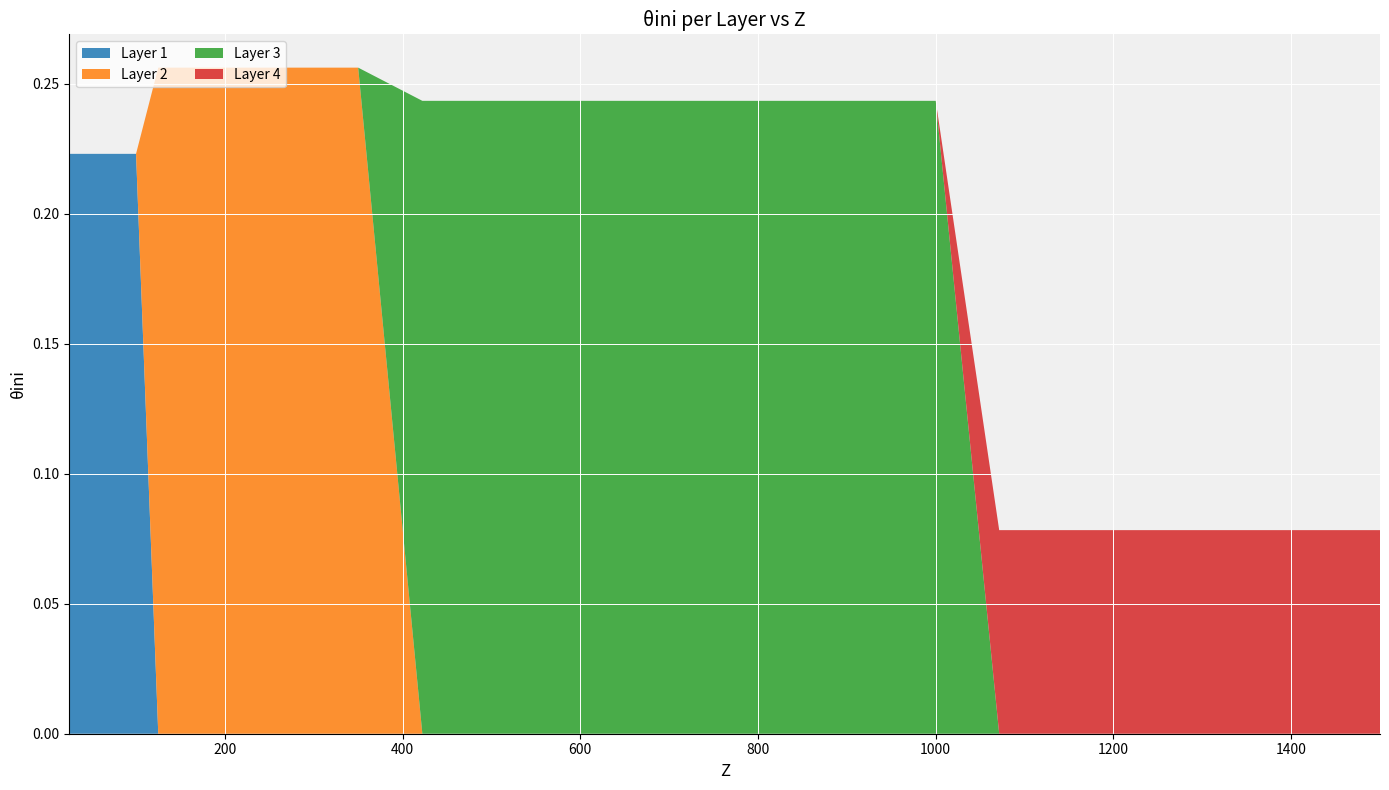

Reading left to right, list all the values displayed in this chart.

Layer 1: 1=0.2	2=0.2	3=0.2	4=0.2	5=0.0	6=0.0	7=0.0	8=0.0	9=0.0	10=0.0	11=0.0	12=0.0	13=0.0	14=0.0	15=0.0	16=0.0	17=0.0	18=0.0	19=0.0	20=0.0	21=0.0	22=0.0	23=0.0	24=0.0	25=0.0	26=0.0	27=0.0	28=0.0	29=0.0	30=0.0
Layer 2: 1=0.0	2=0.0	3=0.0	4=0.0	5=0.3	6=0.3	7=0.3	8=0.3	9=0.3	10=0.3	11=0.3	12=0.3	13=0.3	14=0.3	15=0.0	16=0.0	17=0.0	18=0.0	19=0.0	20=0.0	21=0.0	22=0.0	23=0.0	24=0.0	25=0.0	26=0.0	27=0.0	28=0.0	29=0.0	30=0.0
Layer 3: 1=0.0	2=0.0	3=0.0	4=0.0	5=0.0	6=0.0	7=0.0	8=0.0	9=0.0	10=0.0	11=0.0	12=0.0	13=0.0	14=0.0	15=0.2	16=0.2	17=0.2	18=0.2	19=0.2	20=0.2	21=0.2	22=0.2	23=0.2	24=0.0	25=0.0	26=0.0	27=0.0	28=0.0	29=0.0	30=0.0
Layer 4: 1=0.0	2=0.0	3=0.0	4=0.0	5=0.0	6=0.0	7=0.0	8=0.0	9=0.0	10=0.0	11=0.0	12=0.0	13=0.0	14=0.0	15=0.0	16=0.0	17=0.0	18=0.0	19=0.0	20=0.0	21=0.0	22=0.0	23=0.0	24=0.1	25=0.1	26=0.1	27=0.1	28=0.1	29=0.1	30=0.1